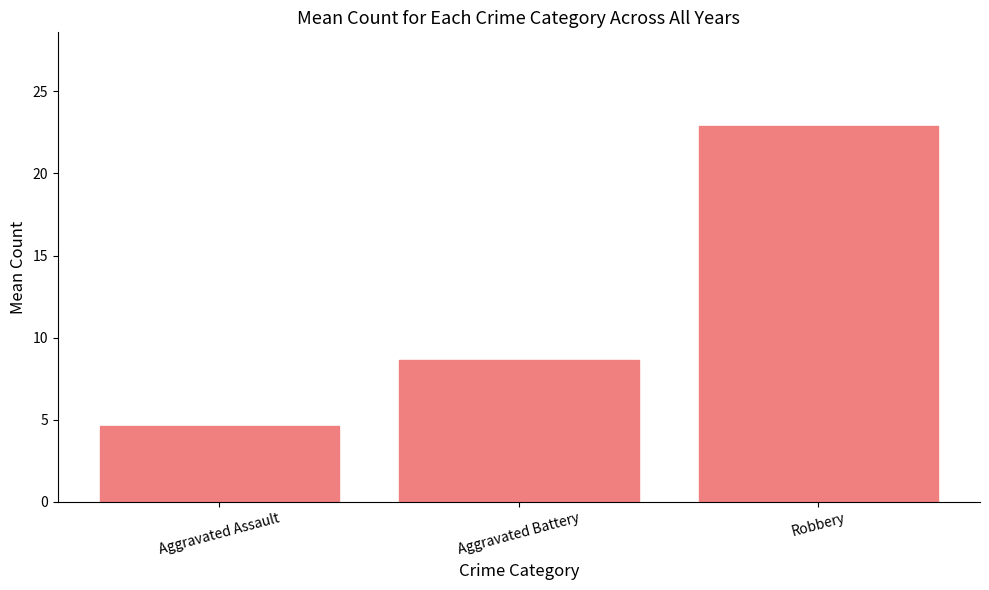

How many data points are less than 8?

1